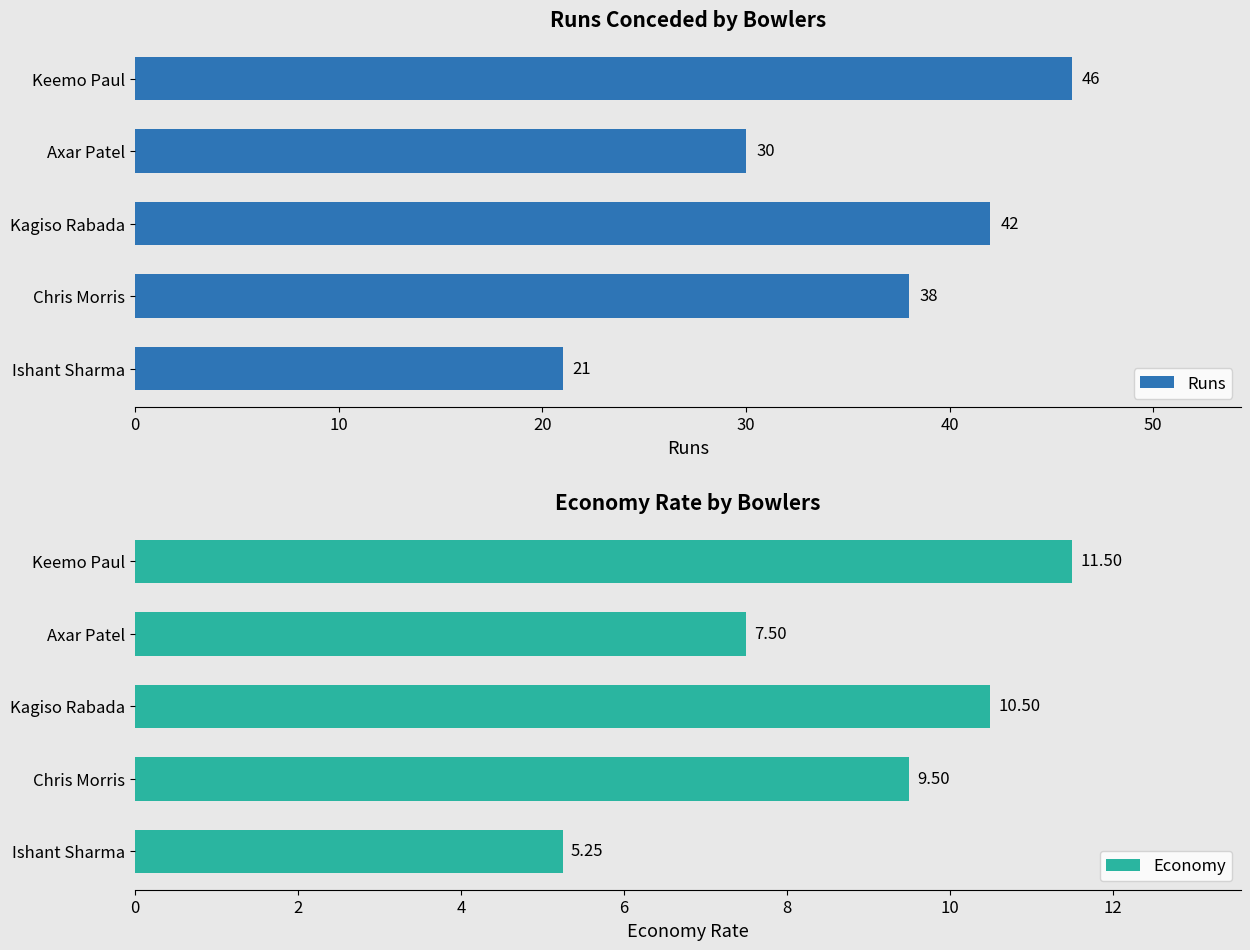

Where is Runs nearest to the value 33?

Axar Patel